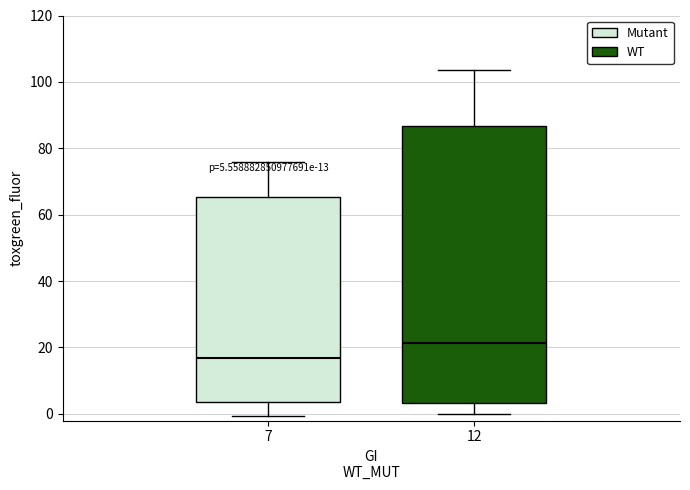

Comparing the boxes themselves (not the whiskers), which one is the tallest?

12